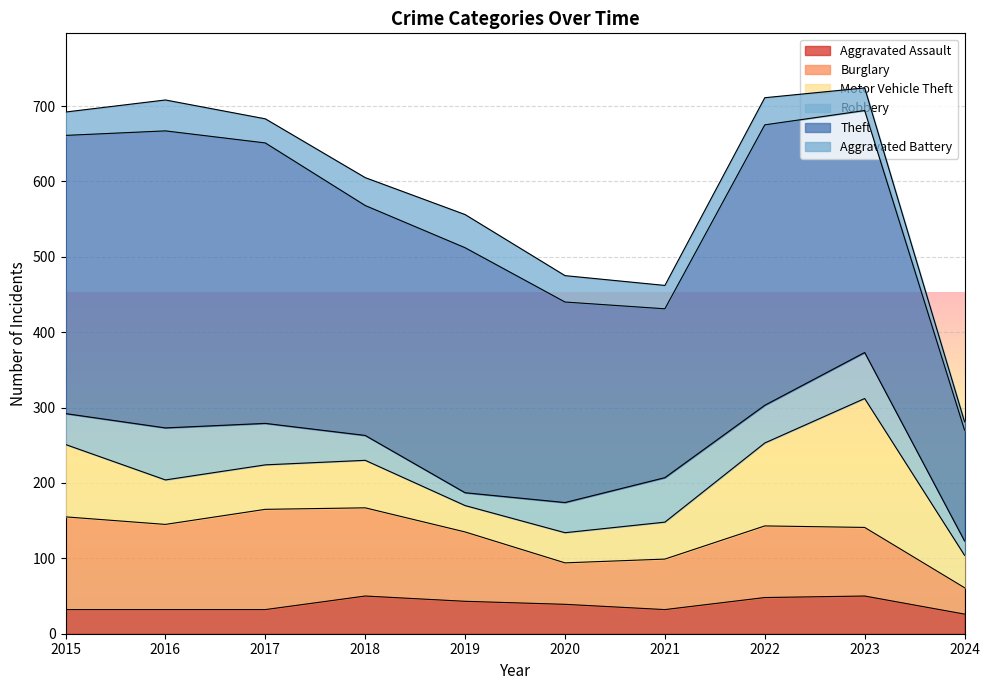

Reading right to left, list all the values displayed in this chart.

Aggravated Assault: 2024=26	2023=50	2022=48	2021=32	2020=39	2019=43	2018=50	2017=32	2016=32	2015=32
Burglary: 2024=35	2023=91	2022=95	2021=67	2020=55	2019=92	2018=117	2017=133	2016=113	2015=123
Motor Vehicle Theft: 2024=43	2023=171	2022=110	2021=49	2020=40	2019=35	2018=63	2017=59	2016=59	2015=96
Robbery: 2024=19	2023=61	2022=50	2021=59	2020=40	2019=17	2018=33	2017=55	2016=69	2015=41
Theft: 2024=147	2023=321	2022=372	2021=224	2020=266	2019=325	2018=305	2017=372	2016=394	2015=369
Aggravated Battery: 2024=11	2023=30	2022=36	2021=31	2020=35	2019=44	2018=37	2017=32	2016=41	2015=31